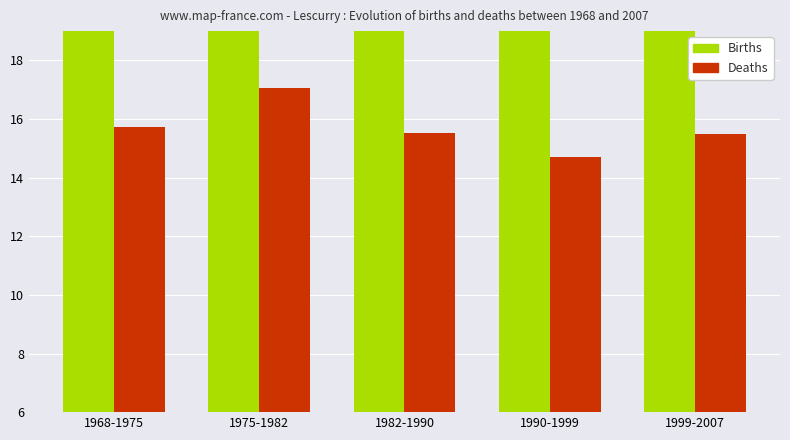

List the series in order of their overall mean, highest first.

Births, Deaths